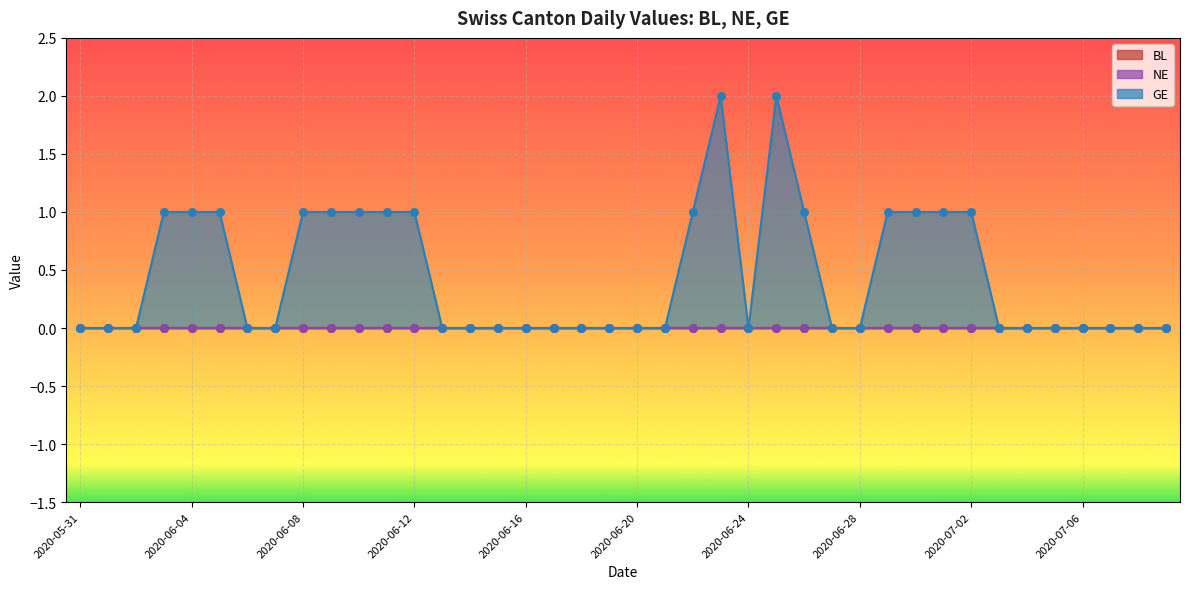

What are all the series names shown in the legend?

BL, NE, GE